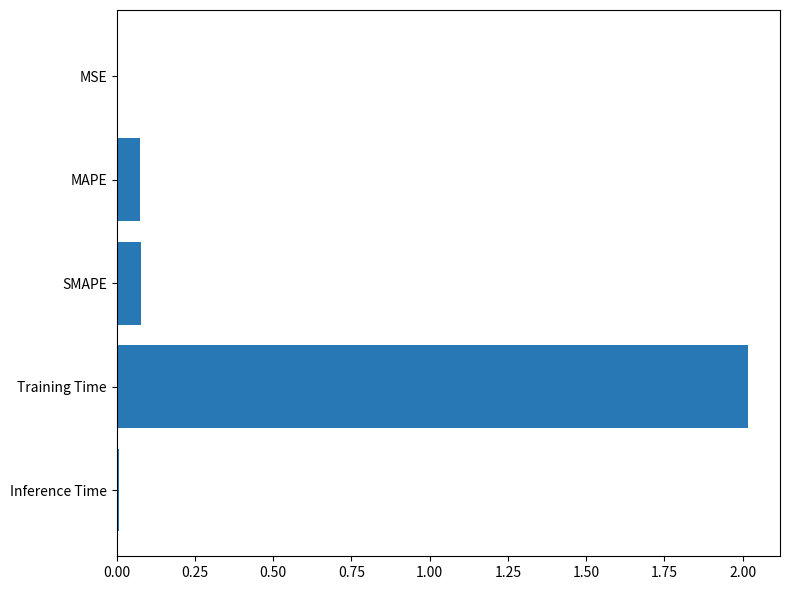

What is the sum of all values?

2.2